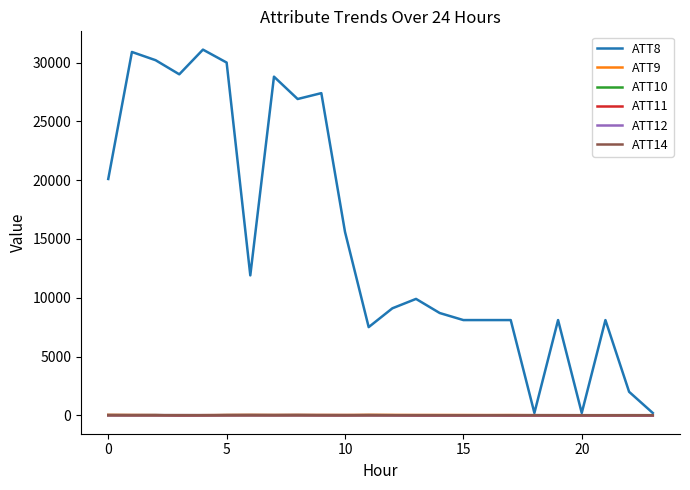

Which series has the largest range (max minus min)?

ATT8